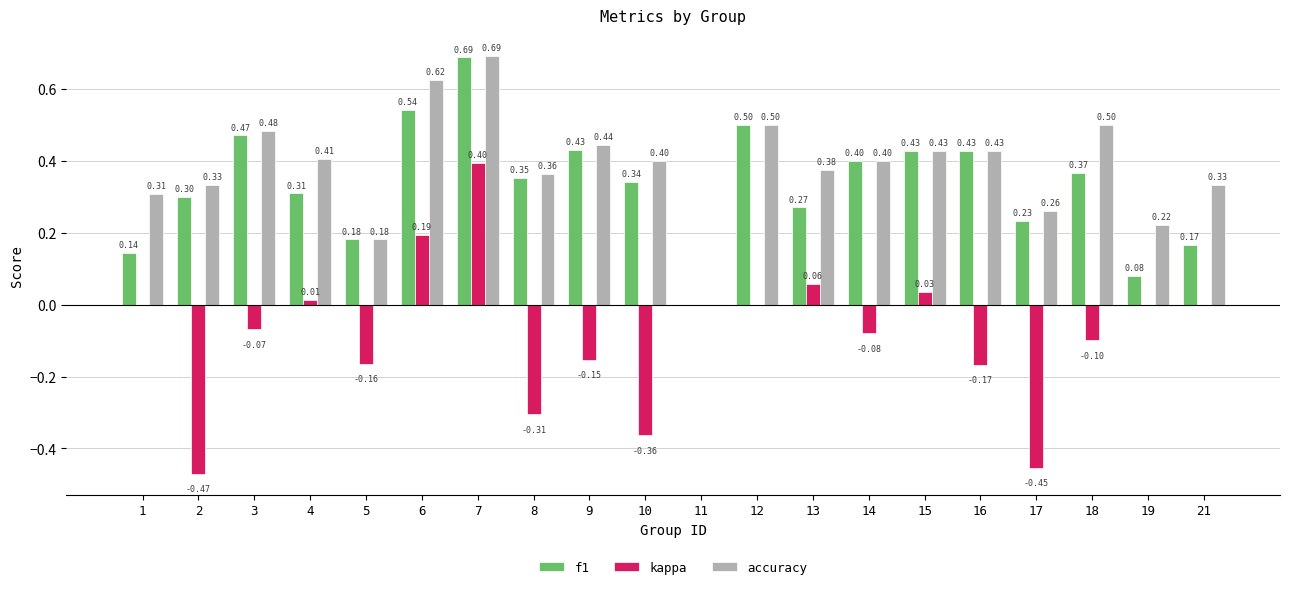

Which series changed the most between 13 and 17?

kappa